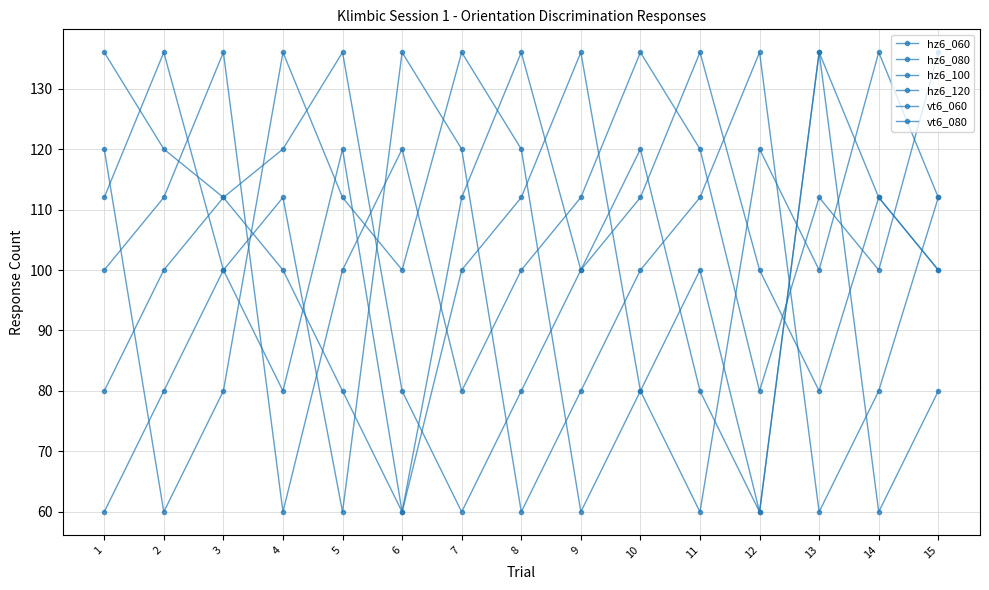

How many lines are shown in the chart?

6